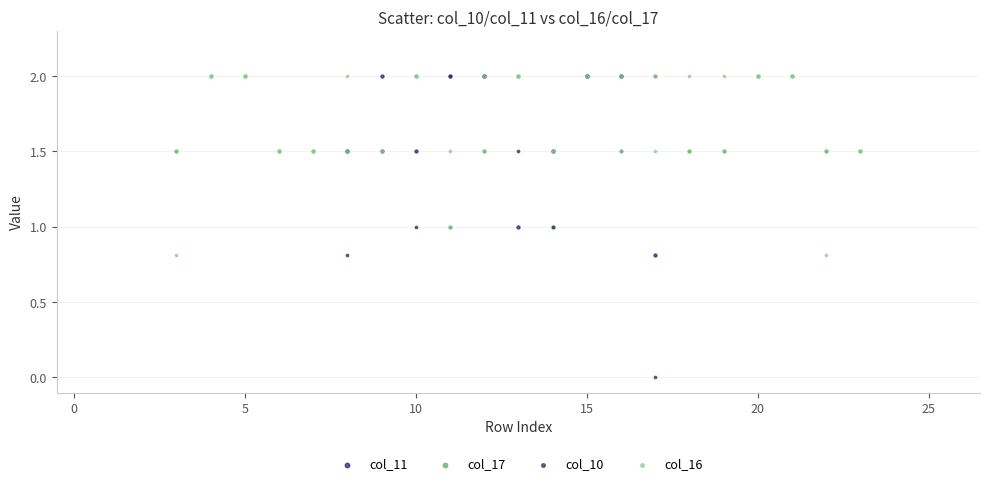

What are all the series names shown in the legend?

col_11, col_17, col_10, col_16